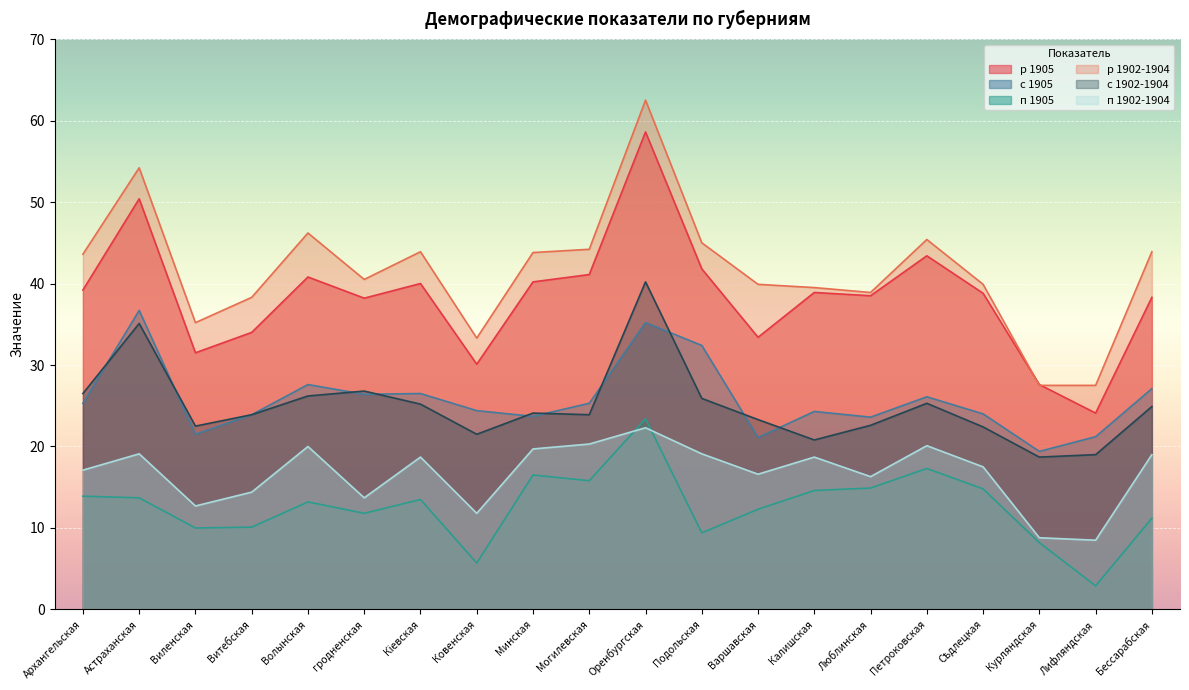

The с 1902-1904 series shows 9.1 at гродненская. True or false?

False